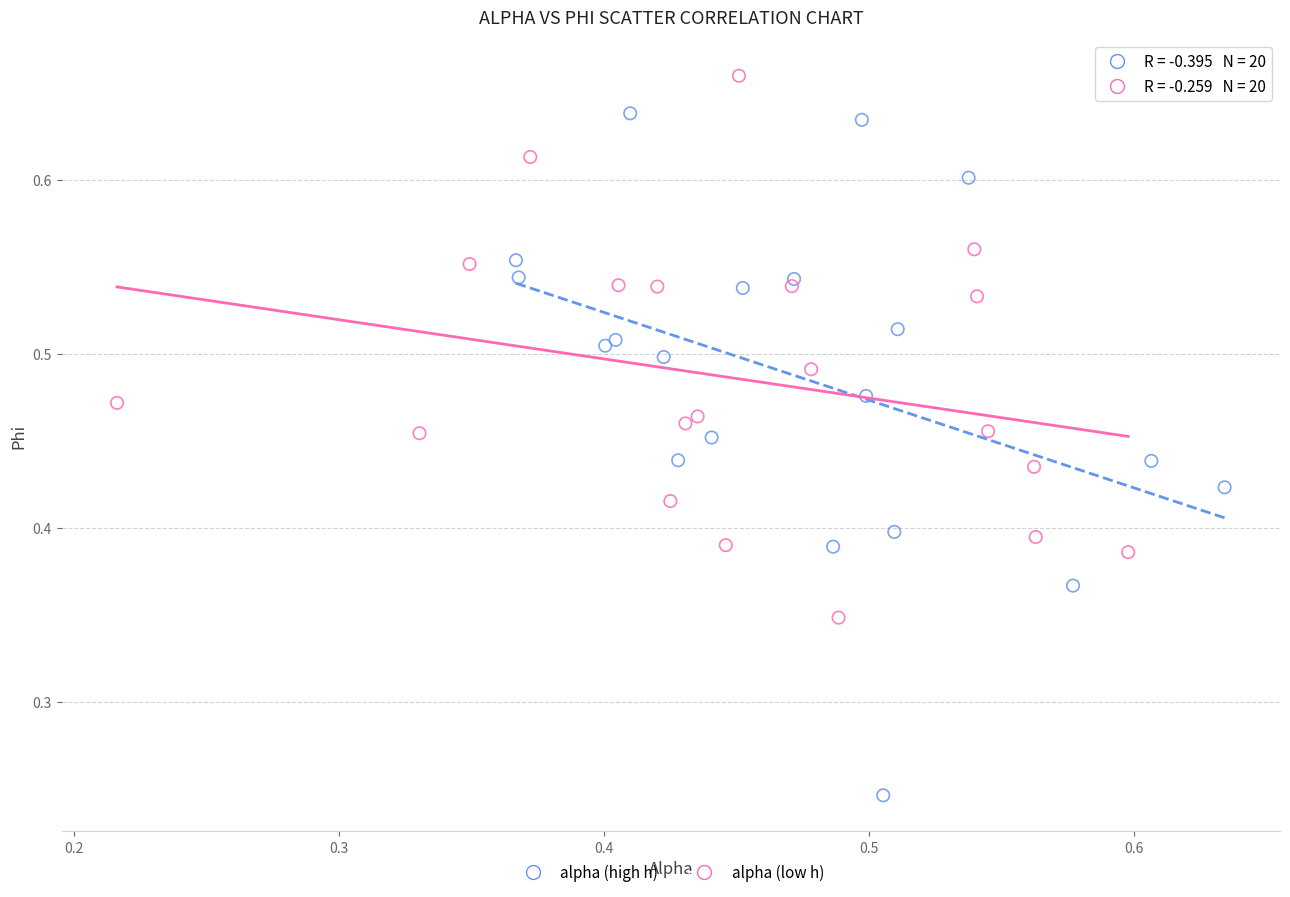

Which series contains the highest Y value?

alpha (low h)